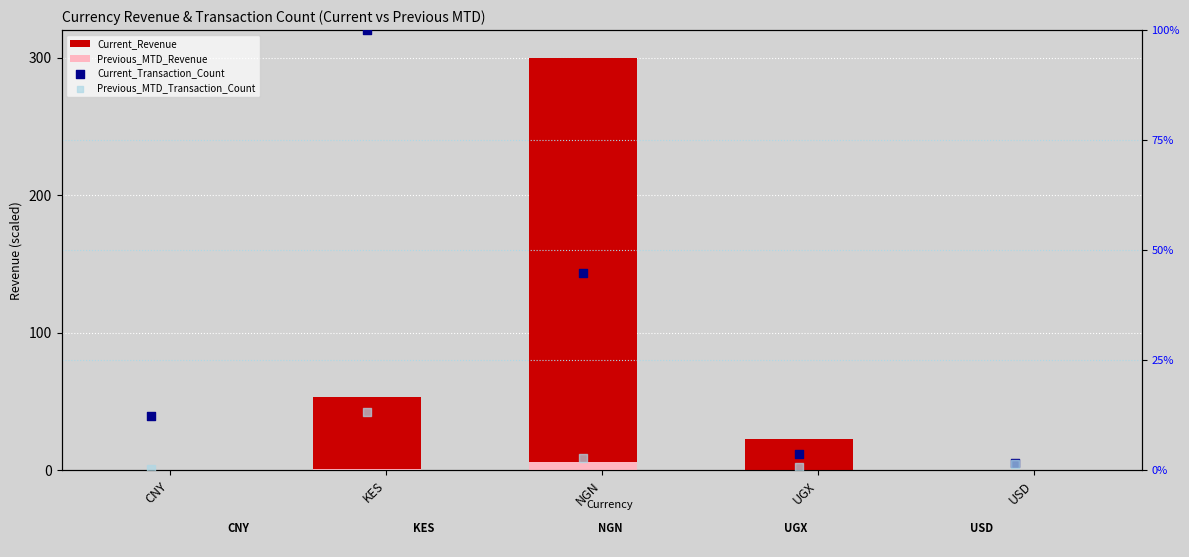

Which series reaches the maximum Y coordinate?

Current_Revenue